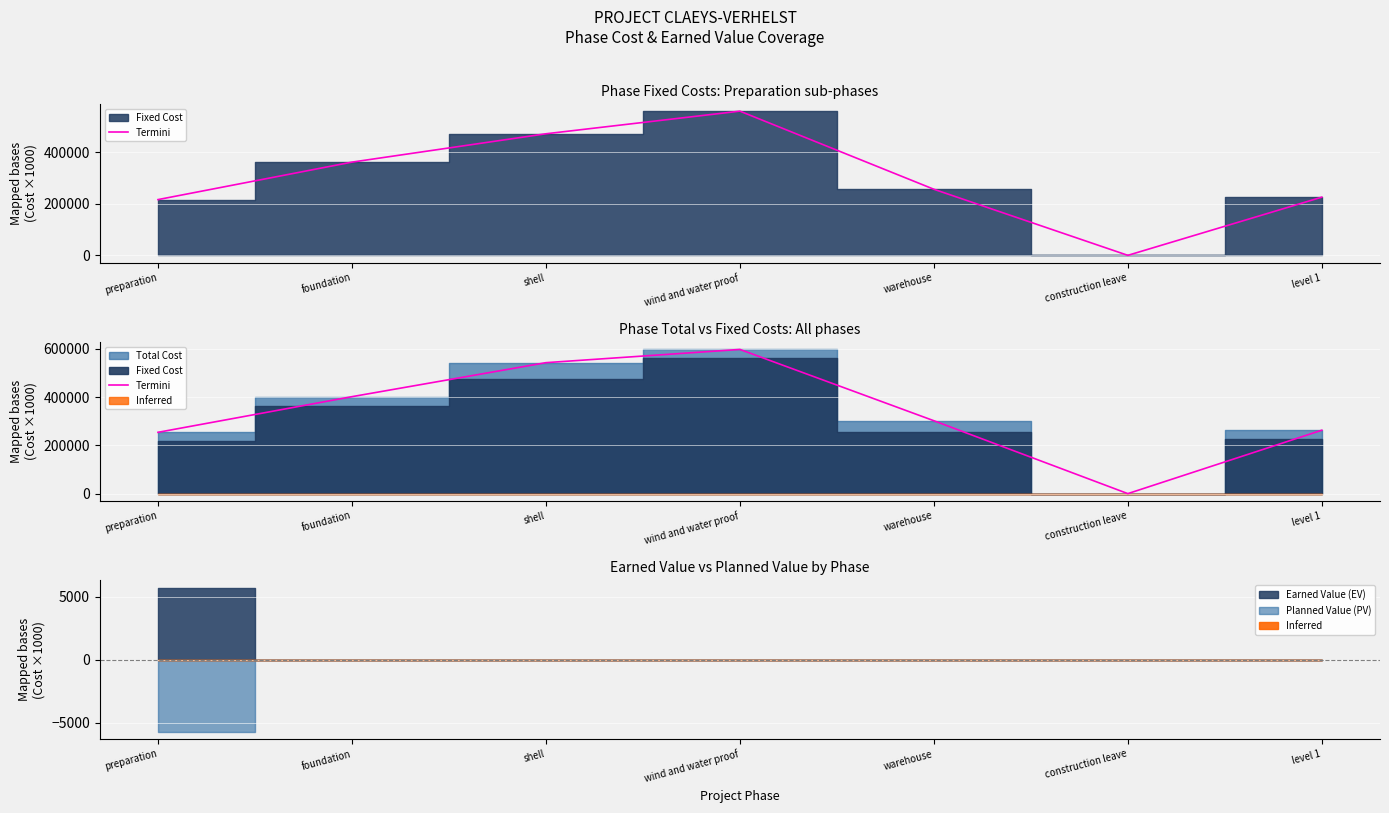

Reading left to right, list all the values displayed in this chart.

preparation=253804.6	foundation=401436.4	shell=542212.4	wind and water proof=597047.4	warehouse=301814.6	construction leave=0.0	level 1=262542.6